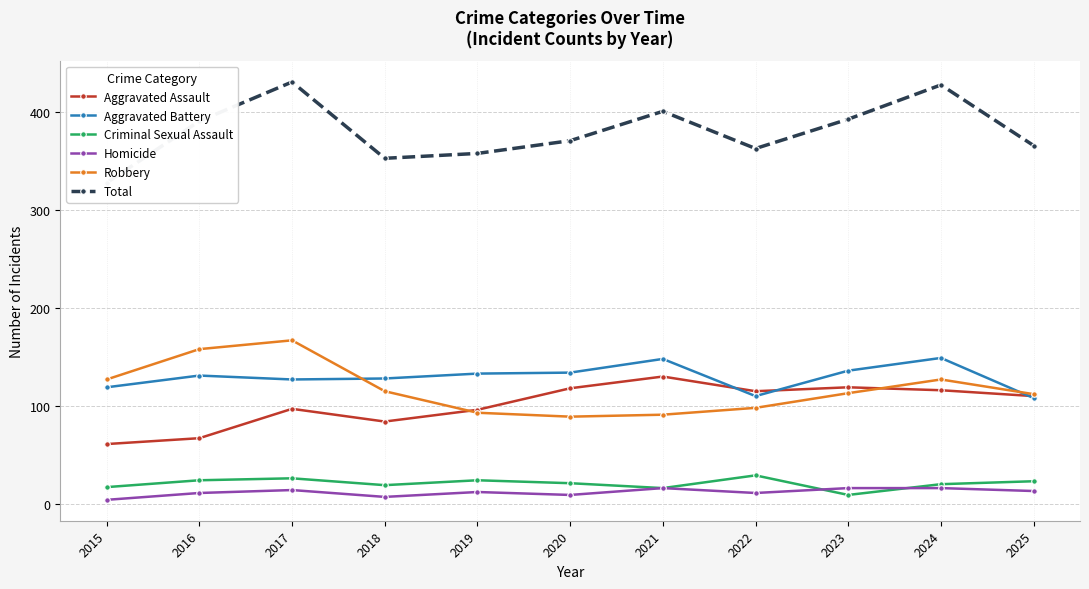

Between 2015 and 2018, which series saw the biggest shift?

Total